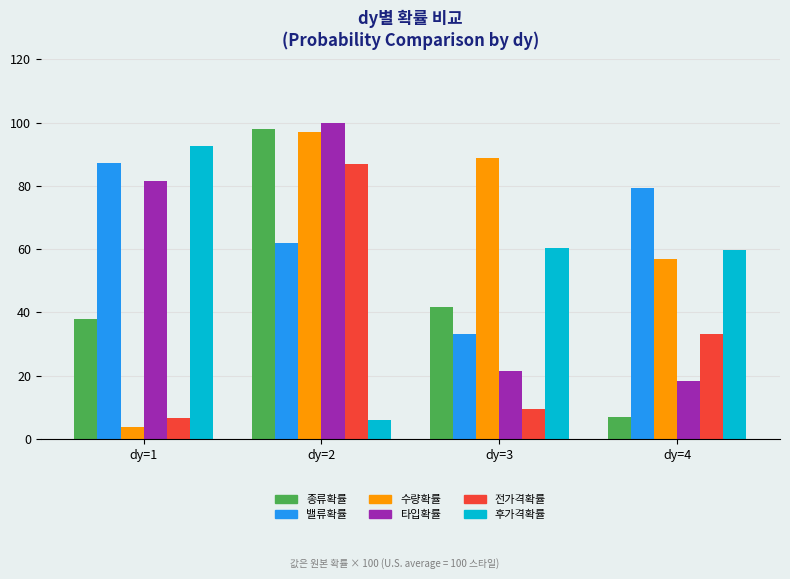

Reading left to right, what are all the values shown in this chart?

종류확률: 37.8	97.8	41.8	6.9
밸류확률: 87.4	62.0	33.1	79.4
수량확률: 3.9	96.9	88.9	56.9
타입확률: 81.6	100.0	21.4	18.2
전가격확률: 6.7	86.9	9.4	33.2
후가격확률: 92.7	6.0	60.3	59.8